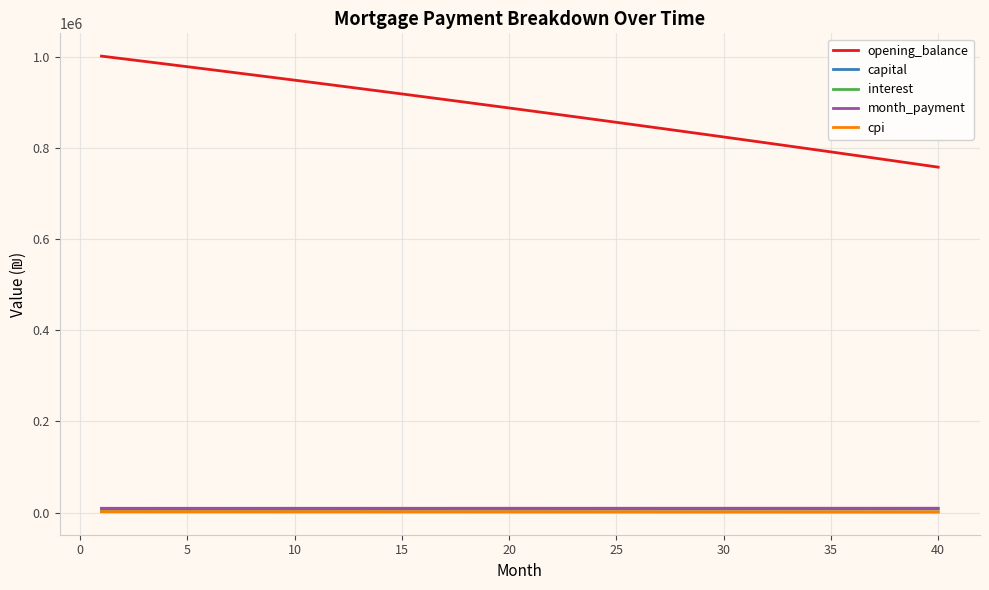

True or false: interest and opening_balance intersect in this chart.

False